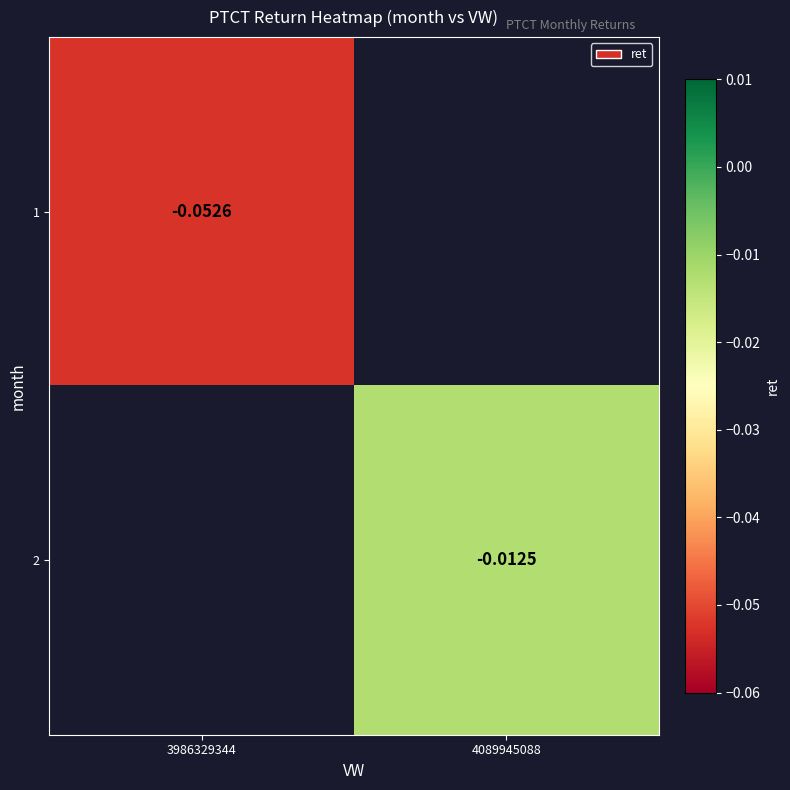

The value of 2 at 4089945088 is -0.0. True or false?

False